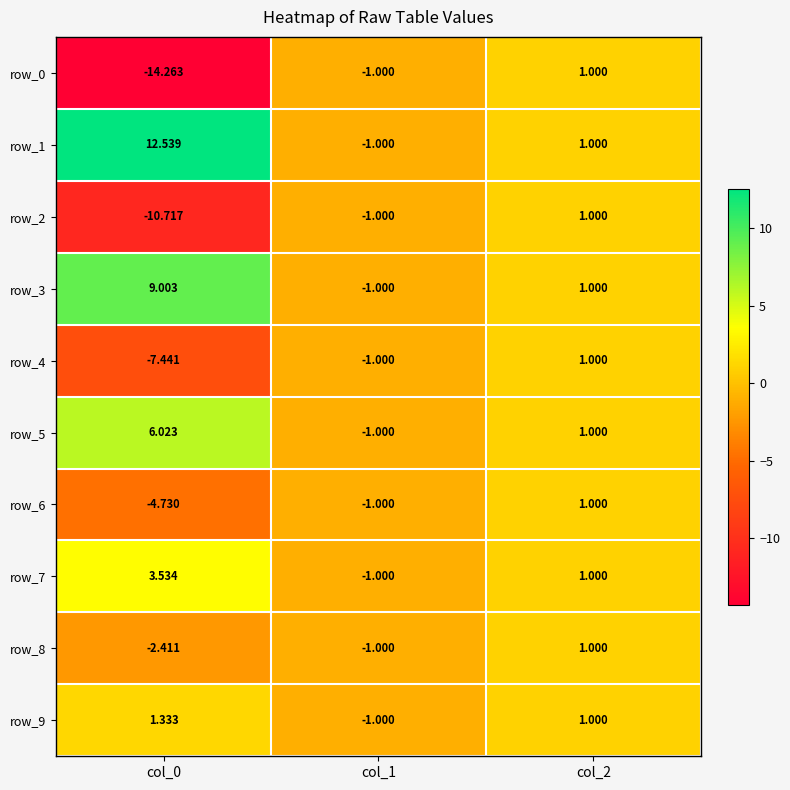

Which category has the lowest value in the row_0 series?

col_0